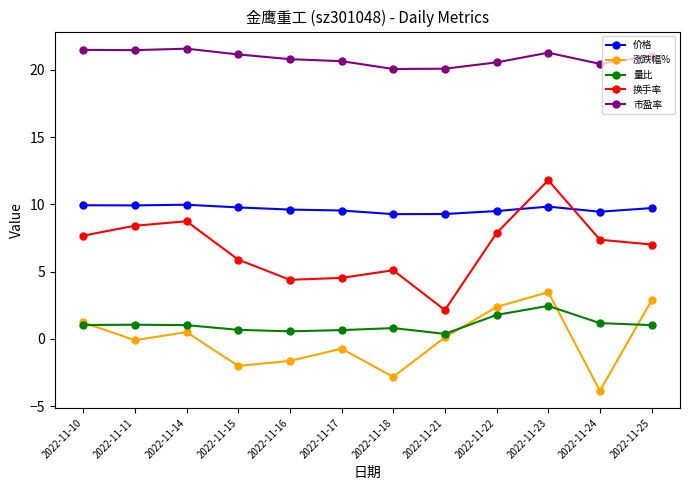

Which category has the highest value in the 量比 series?

2022-11-23